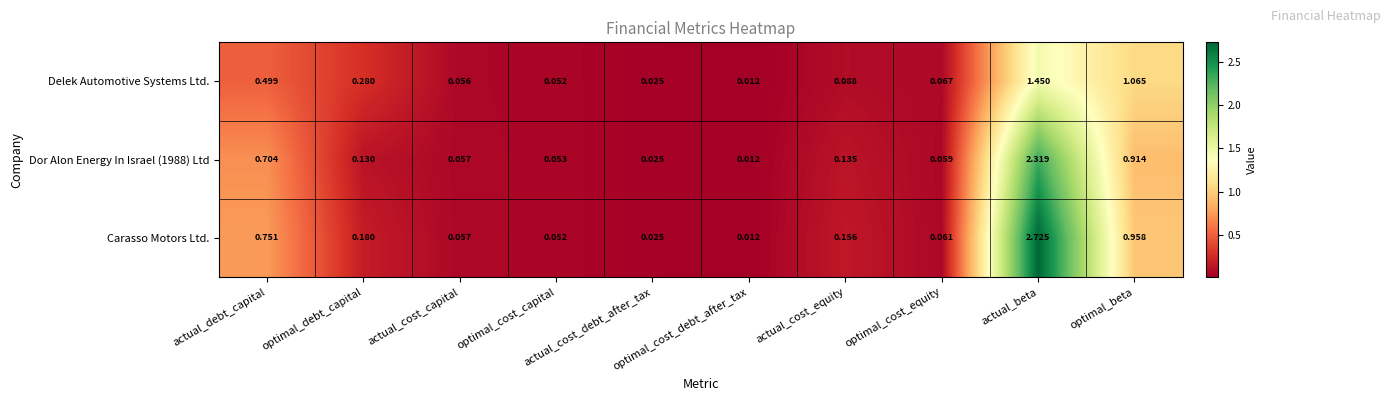

List the series in order of their peak value, lowest first.

Delek Automotive Systems Ltd., Dor Alon Energy In Israel (1988) Ltd, Carasso Motors Ltd.